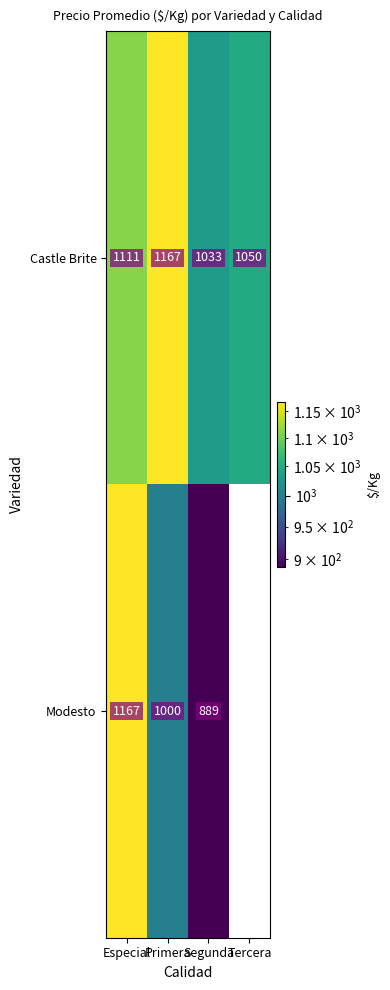

Is the value of Castle Brite at Segunda greater than the value of Modesto at Segunda?

Yes